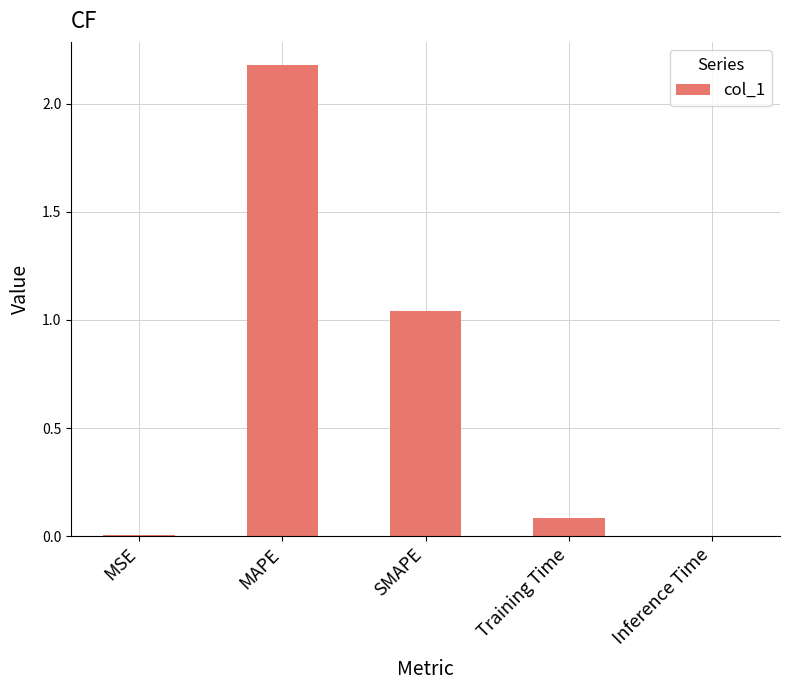

The chart shows a value of 0.4 at SMAPE. True or false?

False